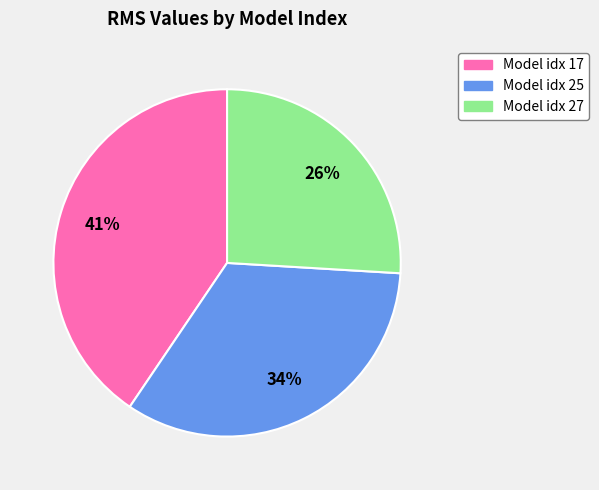

Which slice is the largest?

Model idx 17